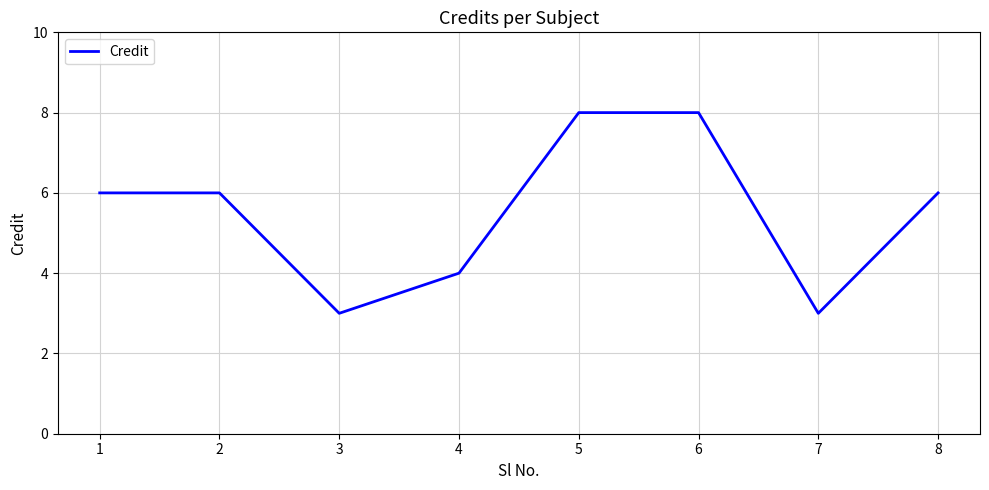

At which category does the data reach its first local valley?

3